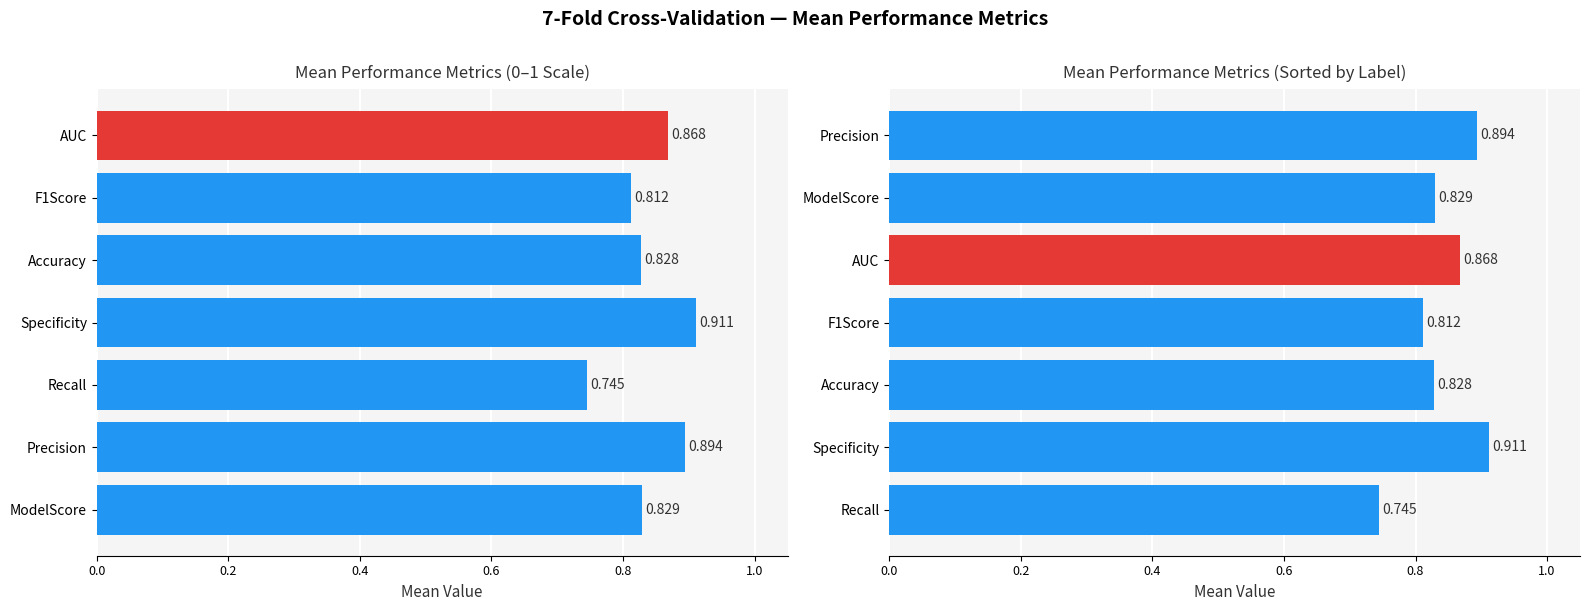

What is the maximum value shown in the chart?

0.9